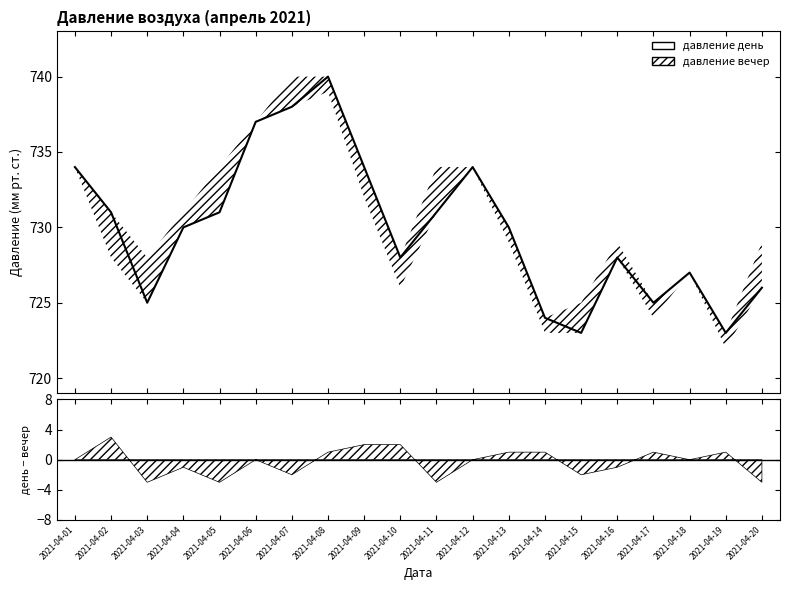

What is the difference between the values at 2021-04-01 and 2021-04-13?

4